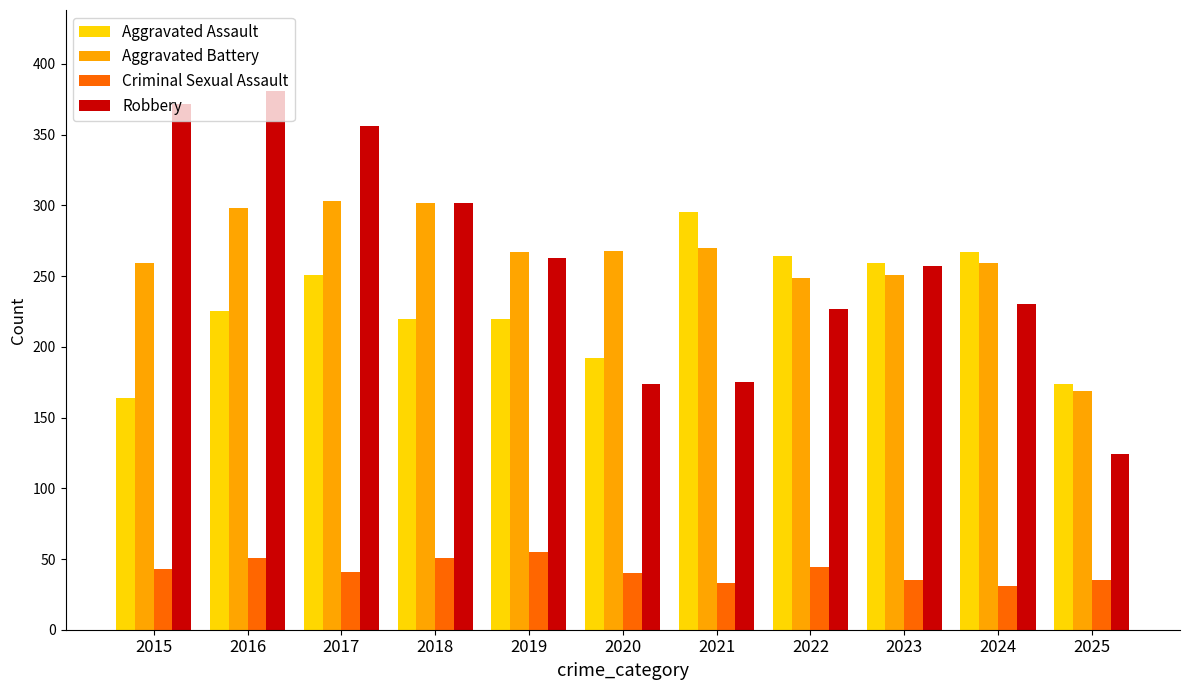

What are all the series names shown in the legend?

Aggravated Assault, Aggravated Battery, Criminal Sexual Assault, Robbery